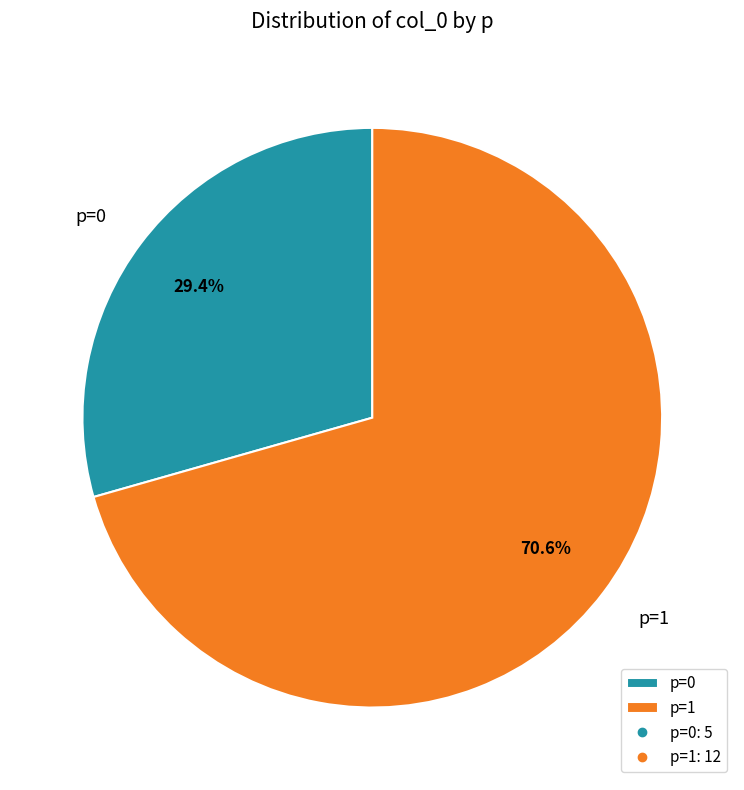

How much of the chart is everything except p=1?

29.4%